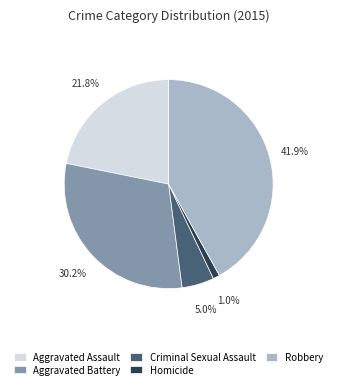

Does any single category account for the majority?

No